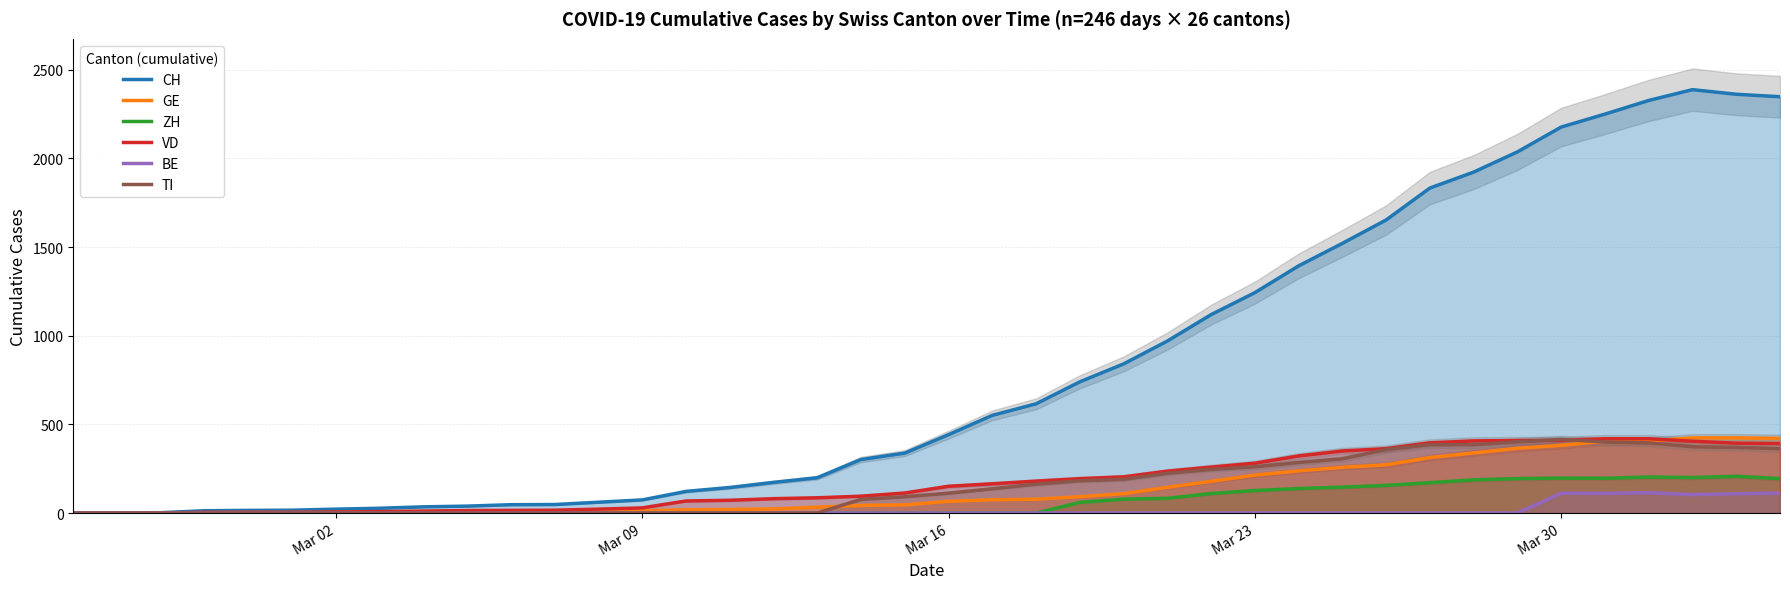

Reading left to right, extract all data points from this chart.

CH: 0	1	2	13	15	16	22	27	35	39	47	48	61	74	122	144	173	199	302	338	442	551	616	740	841	970	1119	1243	1394	1521	1653	1833	1923	2037	2177	2250	2327	2388	2362	2348
GE: 0	1	1	2	3	3	3	4	4	5	7	7	9	13	18	20	23	33	43	46	66	75	78	92	109	145	179	214	238	258	272	313	339	365	382	405	406	424	424	421
ZH: 0	0	0	0	0	0	0	0	0	0	0	0	0	0	0	0	0	0	0	0	0	0	0	60	78	83	110	127	138	146	156	171	187	194	197	196	203	200	207	194
VD: 0	0	0	4	4	4	6	8	11	14	15	16	22	29	68	72	81	86	95	113	151	165	180	194	204	236	259	281	322	350	363	396	407	409	410	419	419	405	394	392
BE: 0	0	0	0	0	0	0	0	0	0	0	0	0	0	0	0	0	0	0	0	0	0	0	0	0	0	0	0	0	0	0	0	0	0	112	111	115	104	109	113
TI: 0	0	0	0	0	0	0	0	0	0	0	0	0	0	0	0	0	0	77	92	112	137	163	182	190	224	246	261	285	306	358	386	385	402	415	401	396	374	370	363